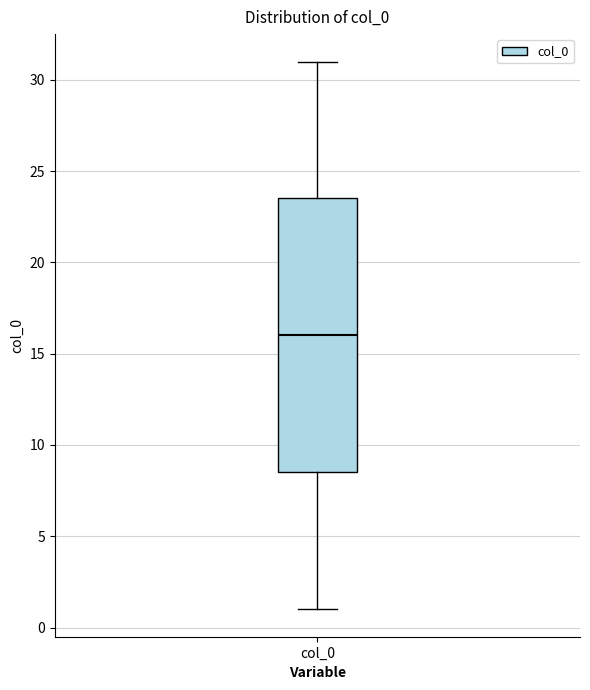

Transcribe this box plot: give where the median line is, the range the box spans, and where the two whiskers end, as read against the y-axis. The values are not printed on the chart, so give them approximately, as read against the axis.

median 16.0, box 8.5 to 23.5, whiskers 1.0 to 31.0